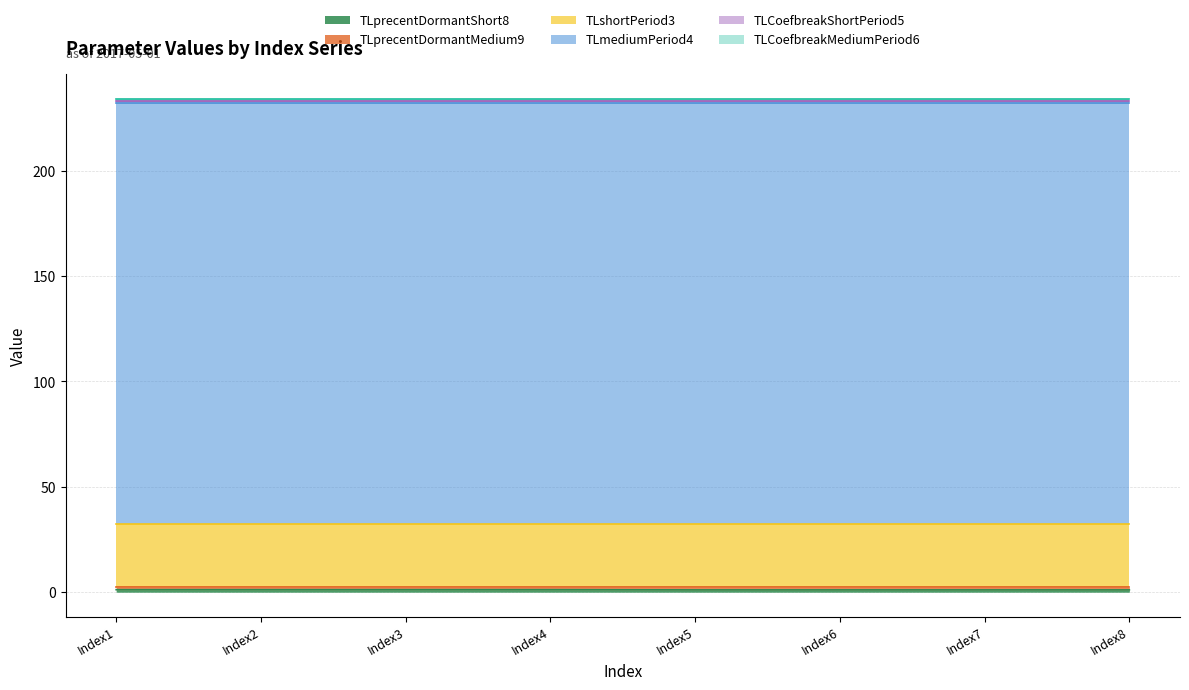

Reading left to right, transcribe all the data shown in this chart.

TLprecentDormantShort8: 1.2	1.2	1.2	1.2	1.1	1.1	1.1	1.1
TLprecentDormantMedium9: 1.1	1.1	1.1	1.1	1.2	1.2	1.2	1.2
TLshortPeriod3: 30.0	30.0	30.0	30.0	30.0	30.0	30.0	30.0
TLmediumPeriod4: 200.0	200.0	200.0	200.0	200.0	200.0	200.0	200.0
TLCoefbreakShortPeriod5: 1.0	1.0	1.0	1.0	1.0	1.0	1.0	1.0
TLCoefbreakMediumPeriod6: 1.0	1.0	1.0	1.0	1.0	1.0	1.0	1.0